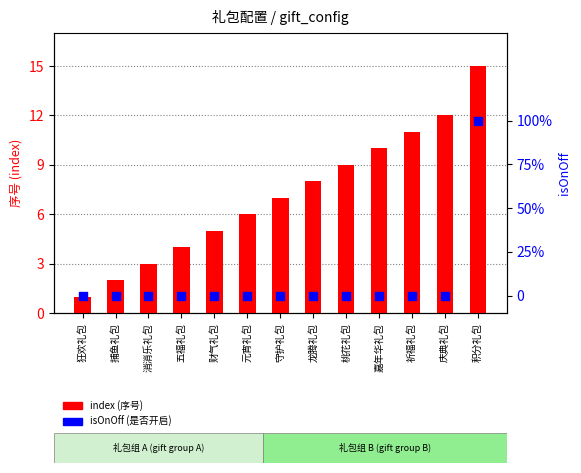

At which category is the sum across all series the highest?

积分礼包